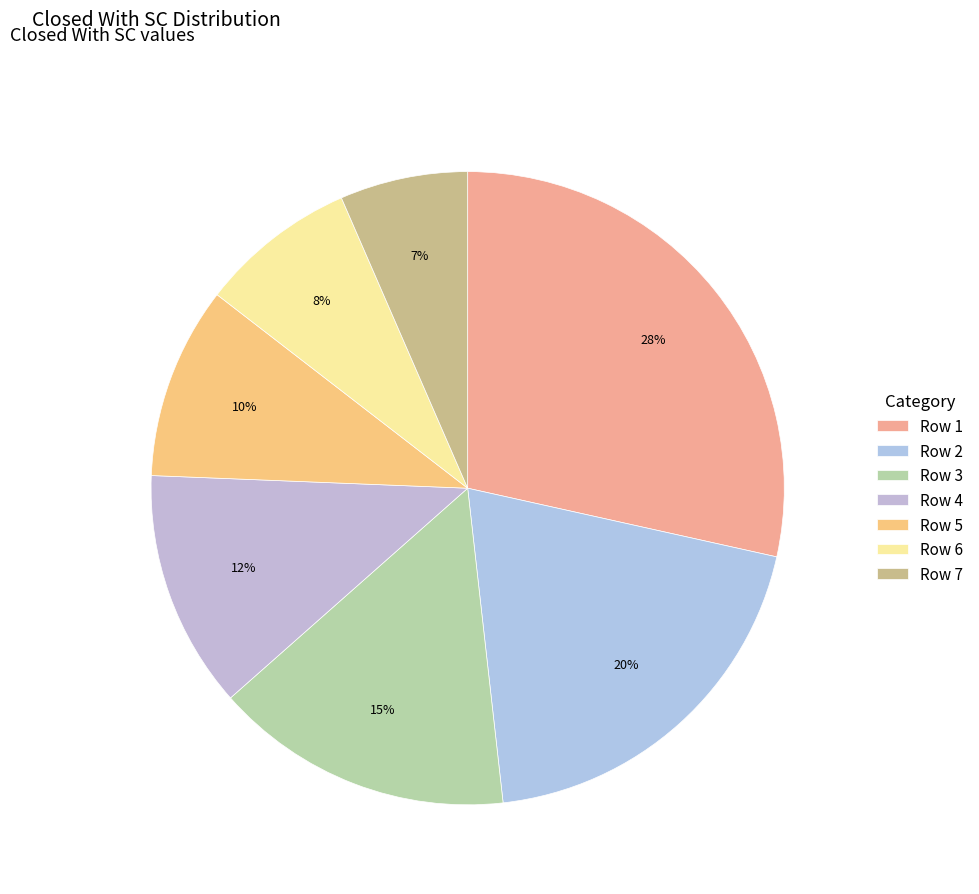

How many slices are in this pie chart?

7